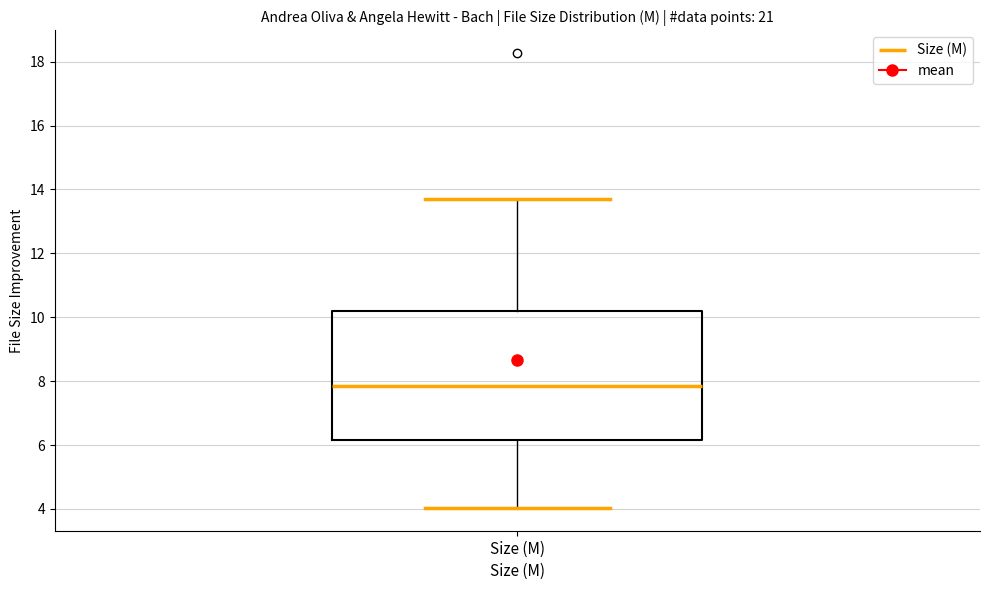

Transcribe this box plot: give where the median line is, the range the box spans, and where the two whiskers end, as read against the y-axis. The values are not printed on the chart, so give them approximately, as read against the axis.

median 7.8, box 6.2 to 10.2, whiskers 4.0 to 13.6